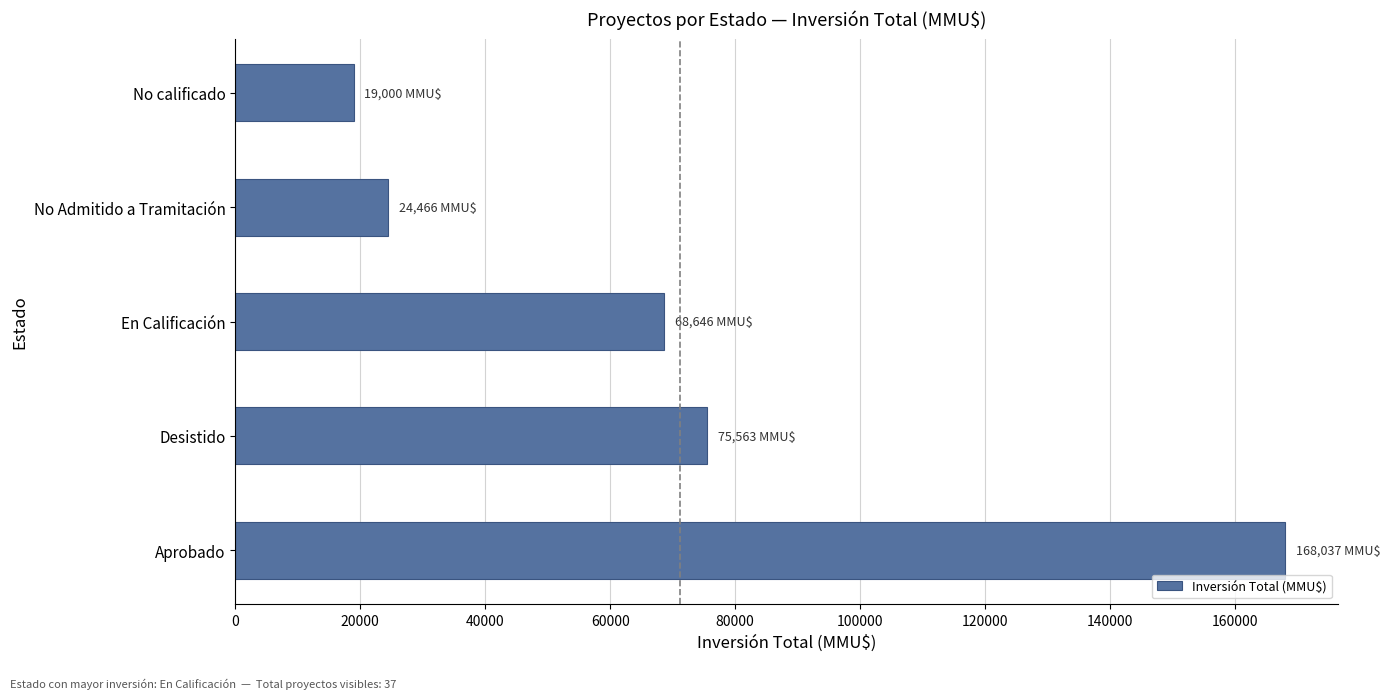

What is the greatest value displayed?

168037